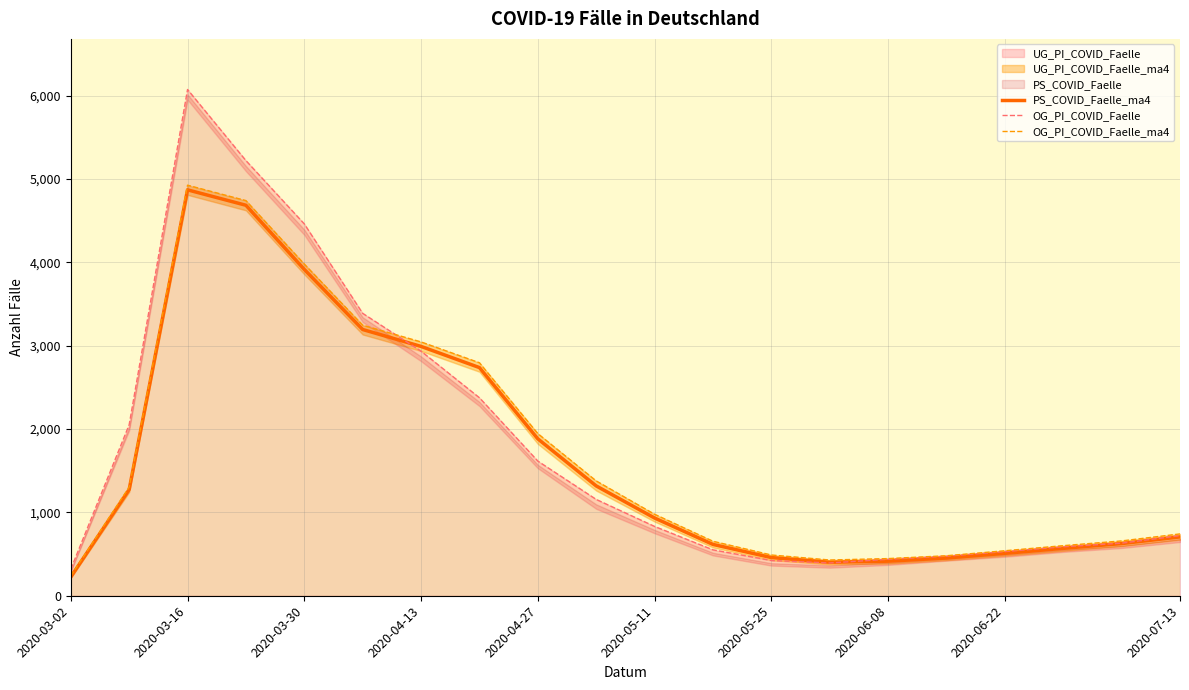

The value of PS_COVID_Faelle_ma4 at 2020-07-13 is 706. True or false?

True